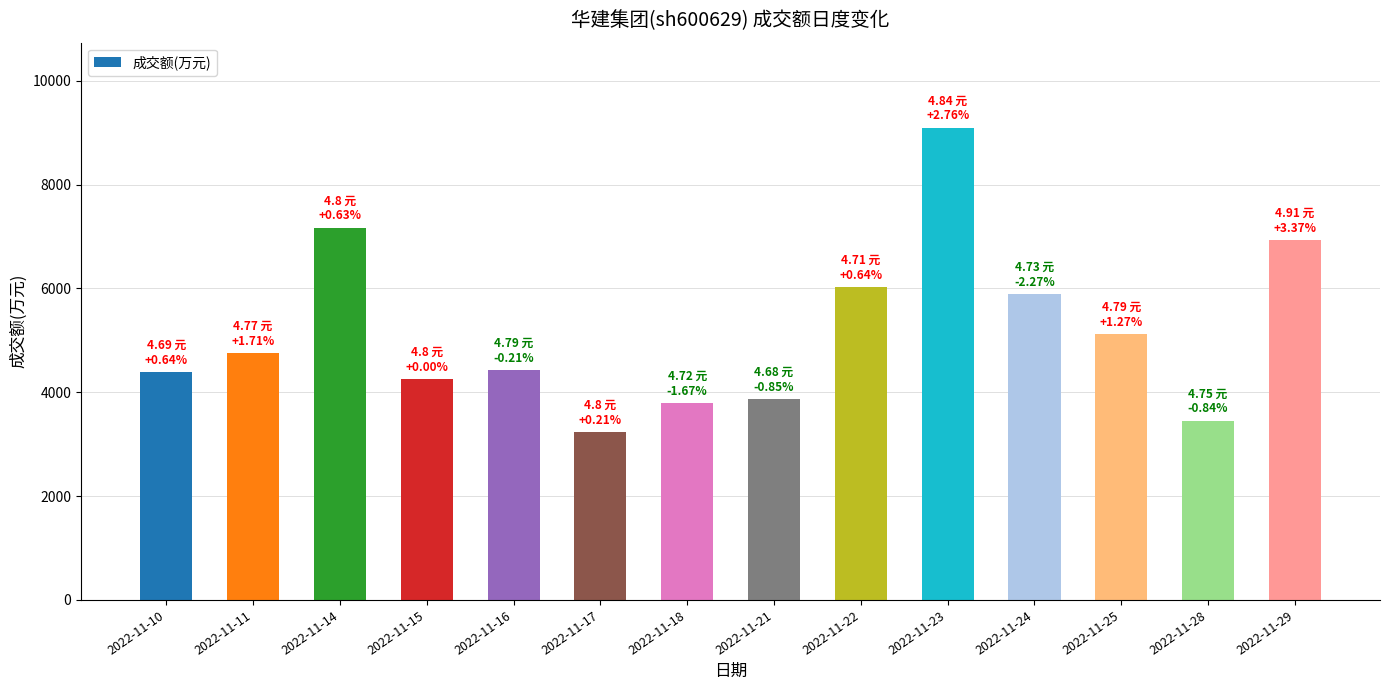

What is the sum of all values?

72396